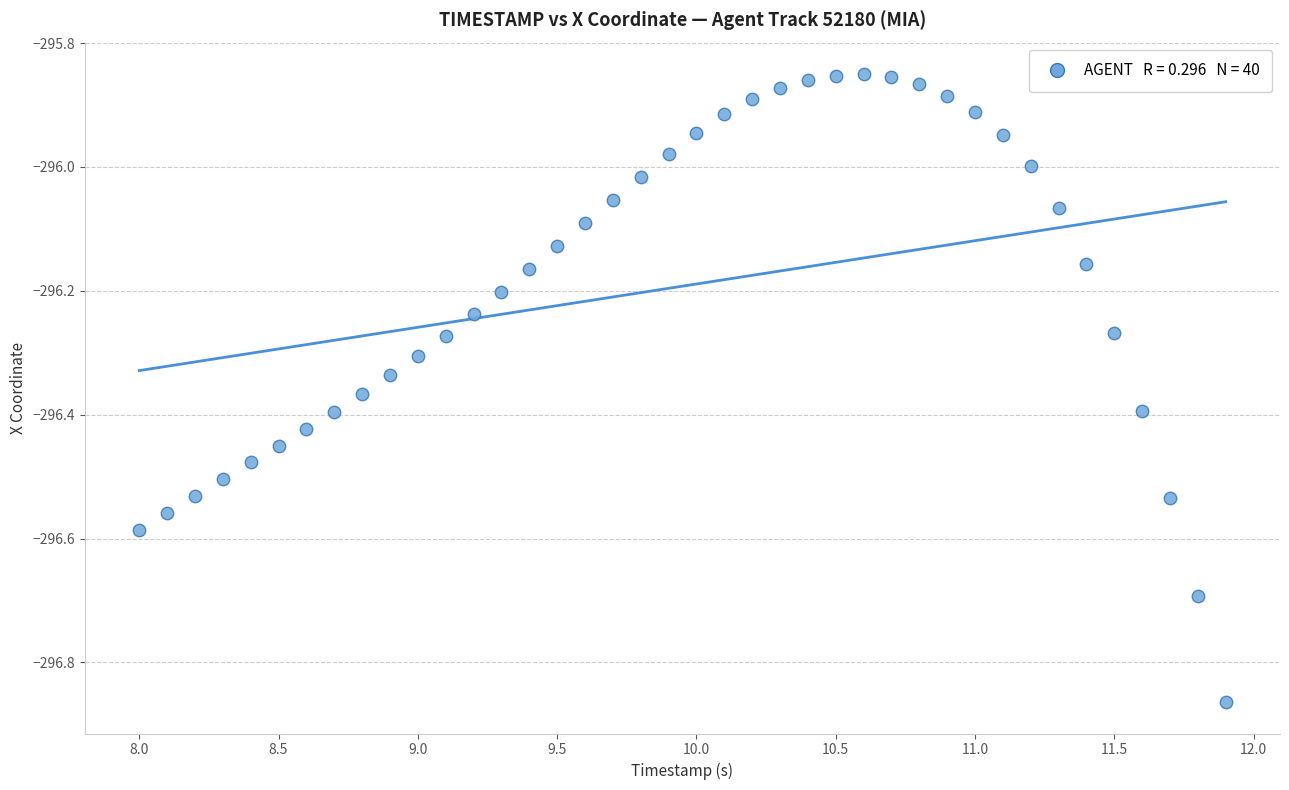

What is the range of Y values (max minus min)?

1.0